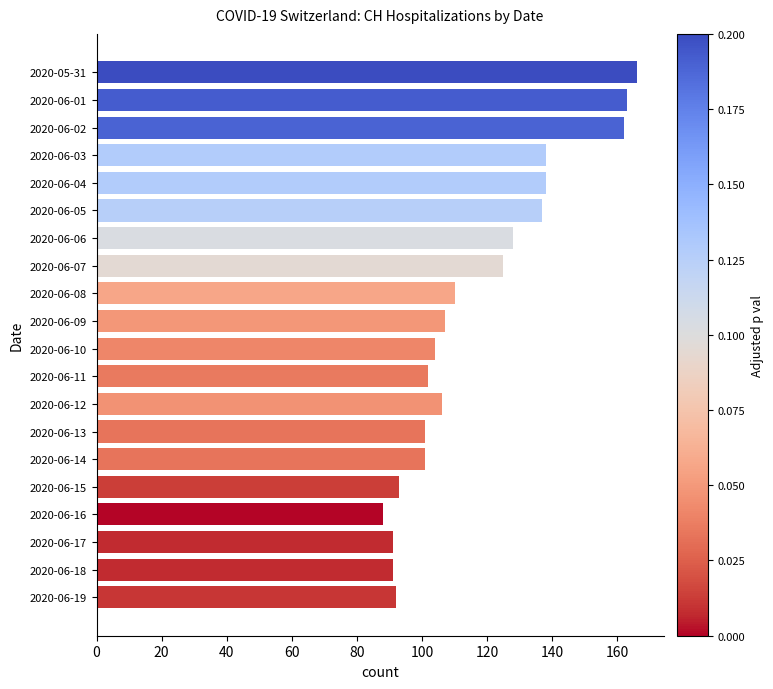

How many bars are there in total?

20